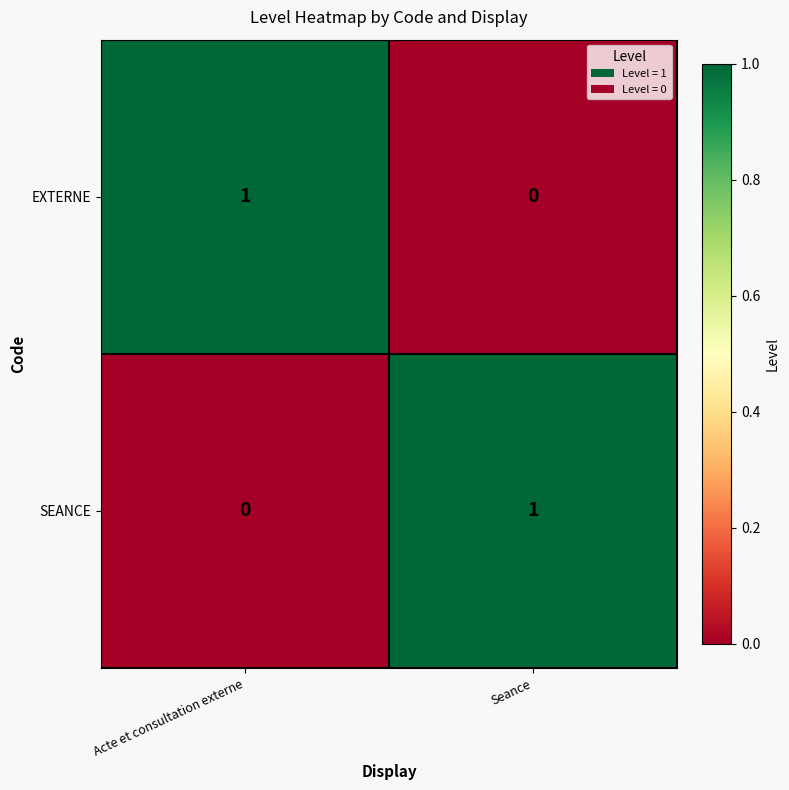

Is it true that EXTERNE equals 1 at Acte et consultation externe?

True